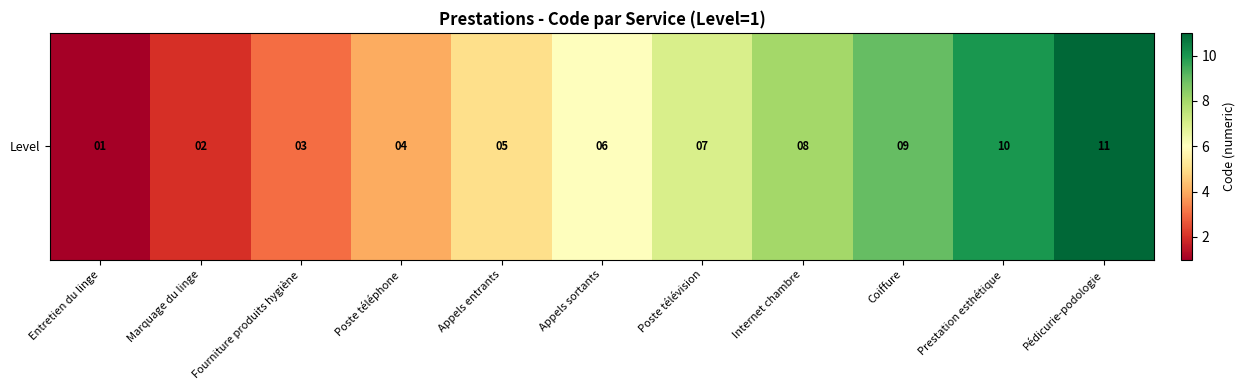

Where does the data first go above 6?

Poste télévision